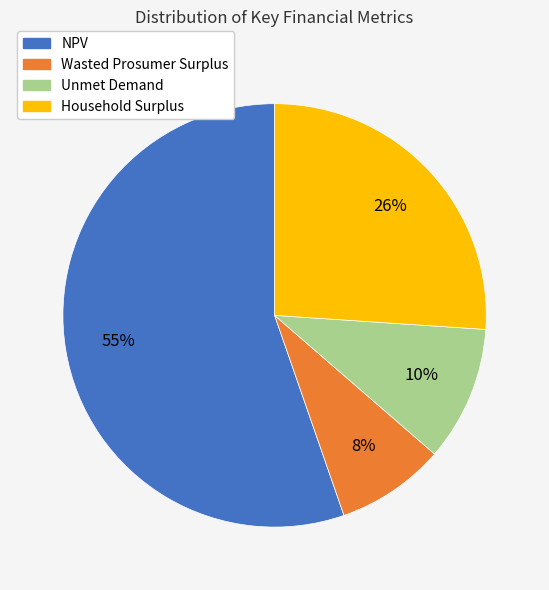

Which slice is the largest?

NPV